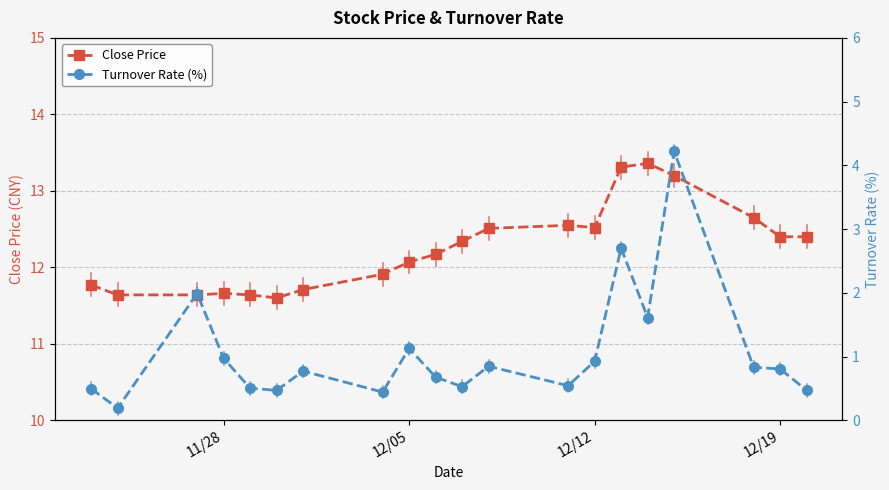

True or false: Close Price has a value of 12.4 at 12/19.

True